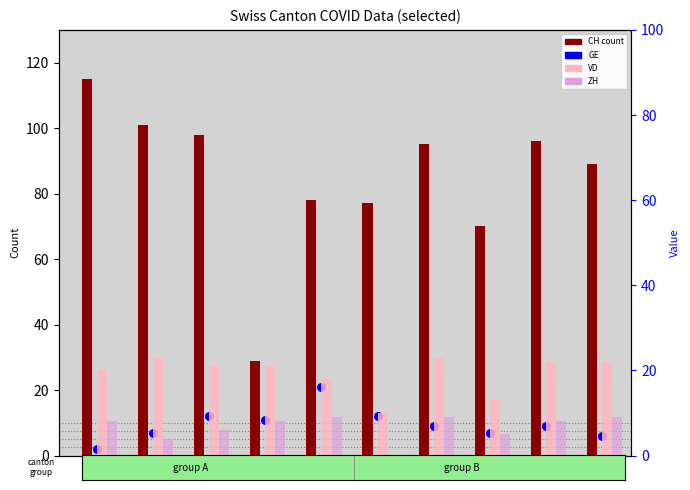

Which series reaches the maximum Y coordinate?

CH (count)